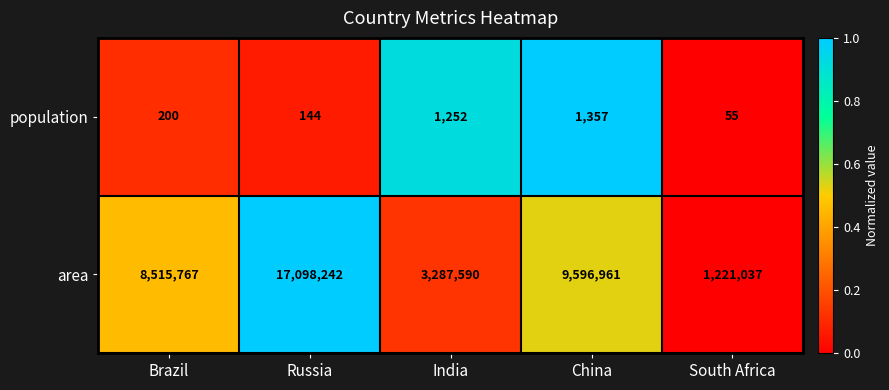

What is the sum of all population values?

3008